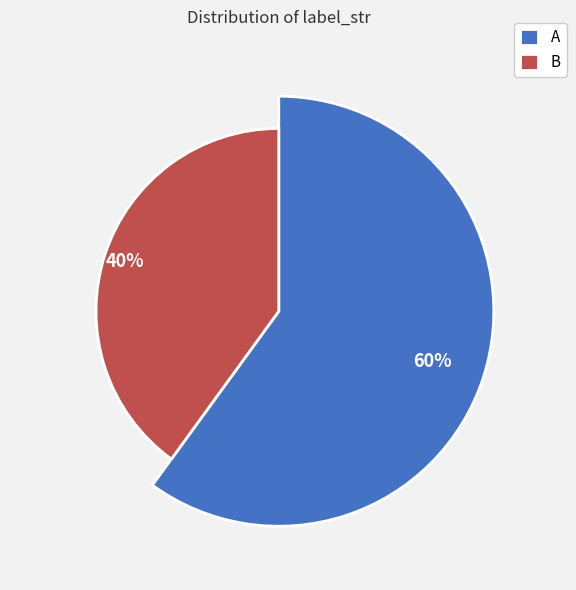

Which category has the smallest portion of the pie?

B